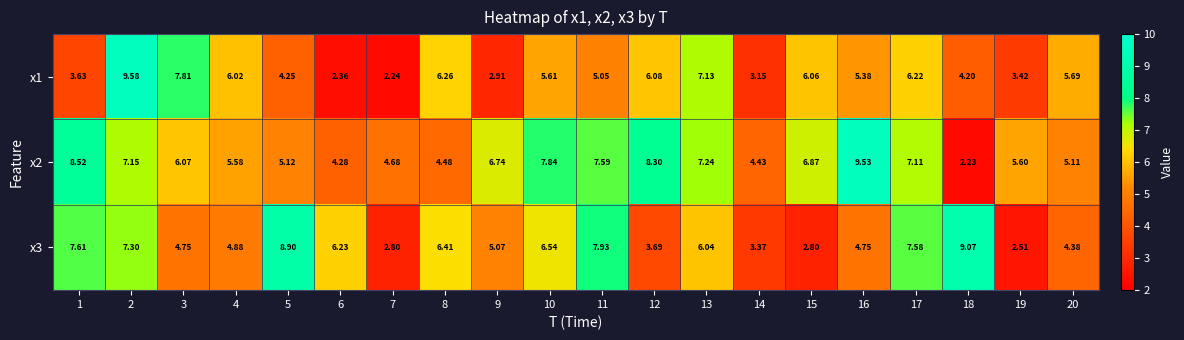

Is the value of x2 at 10 greater than the value of x3 at 17?

Yes